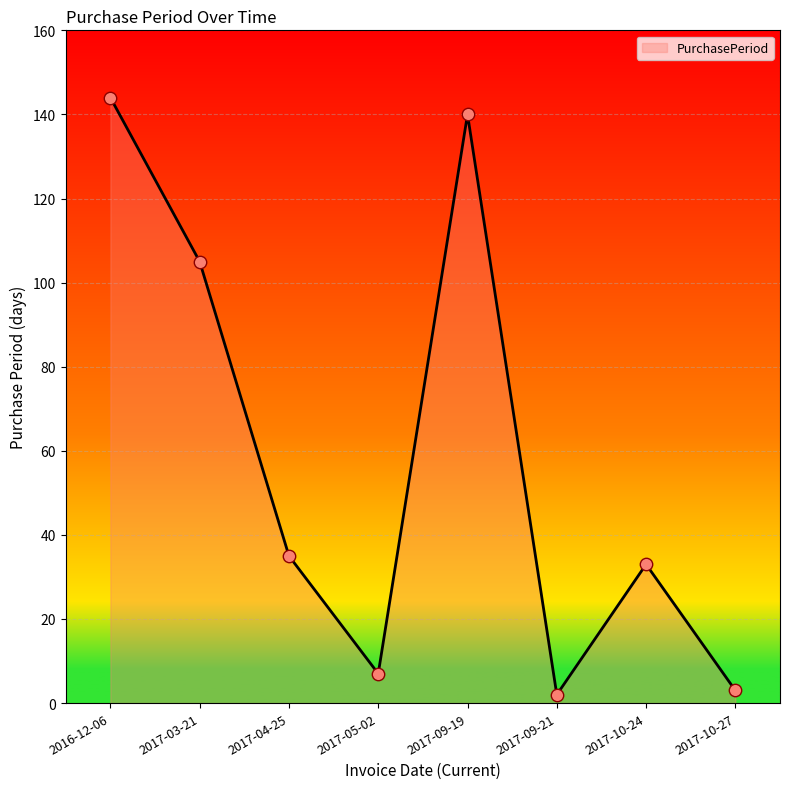

What is the change in value from 2017-03-21 to 2017-10-24?

-72